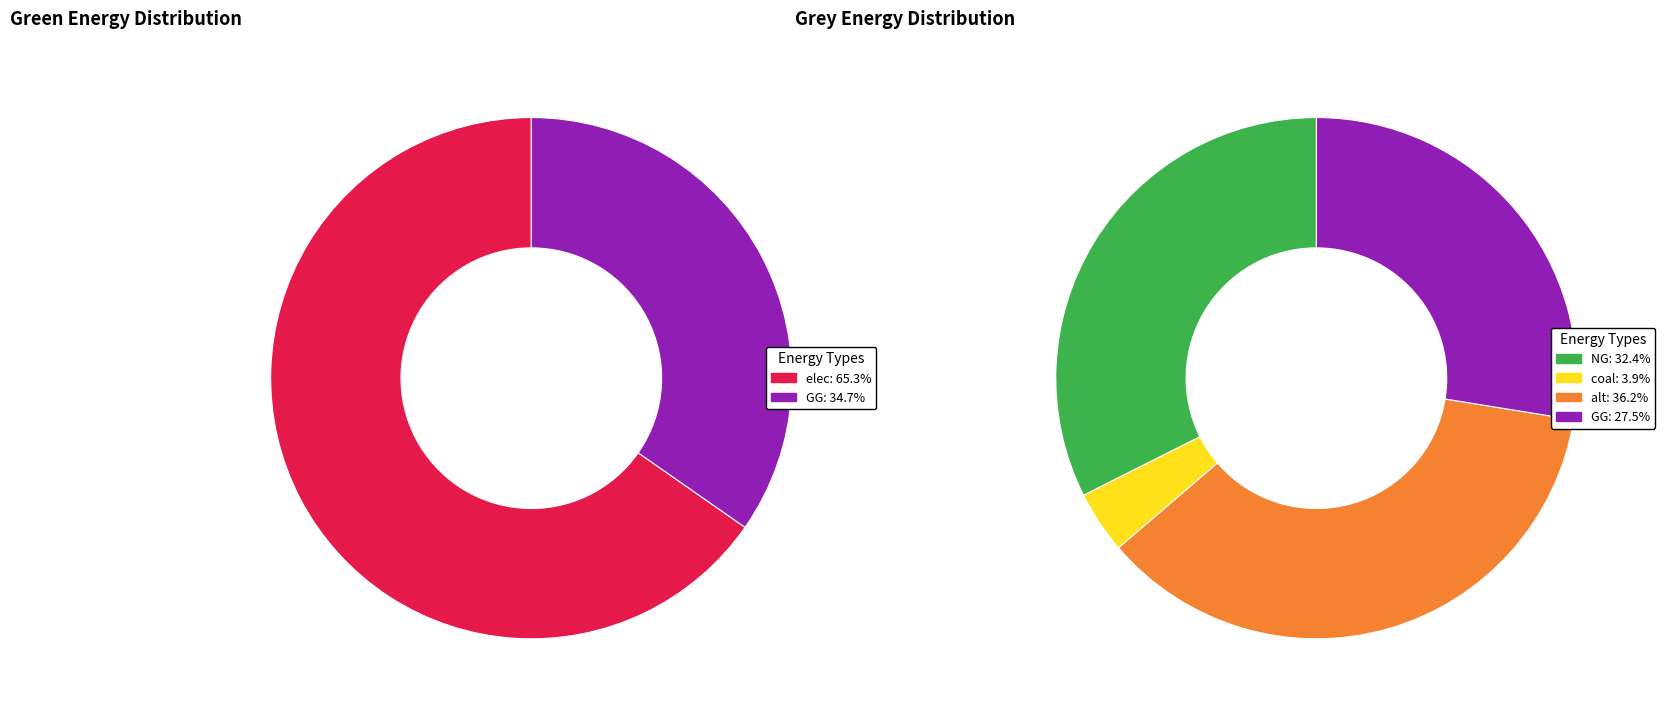

Is there any slice that represents more than half of the pie?

Yes